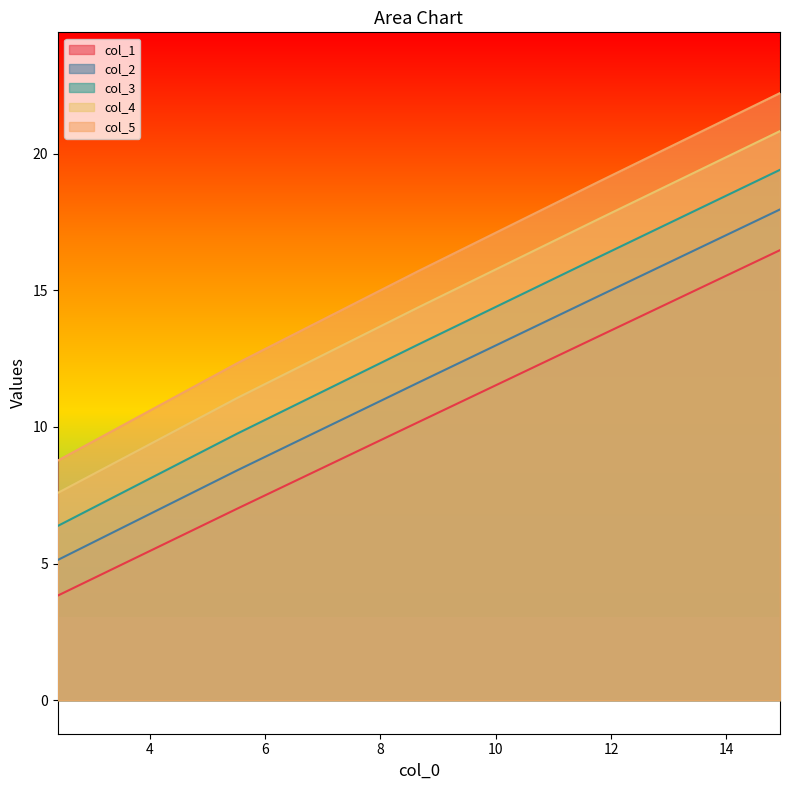

Which series has the largest total across all categories?

col_5